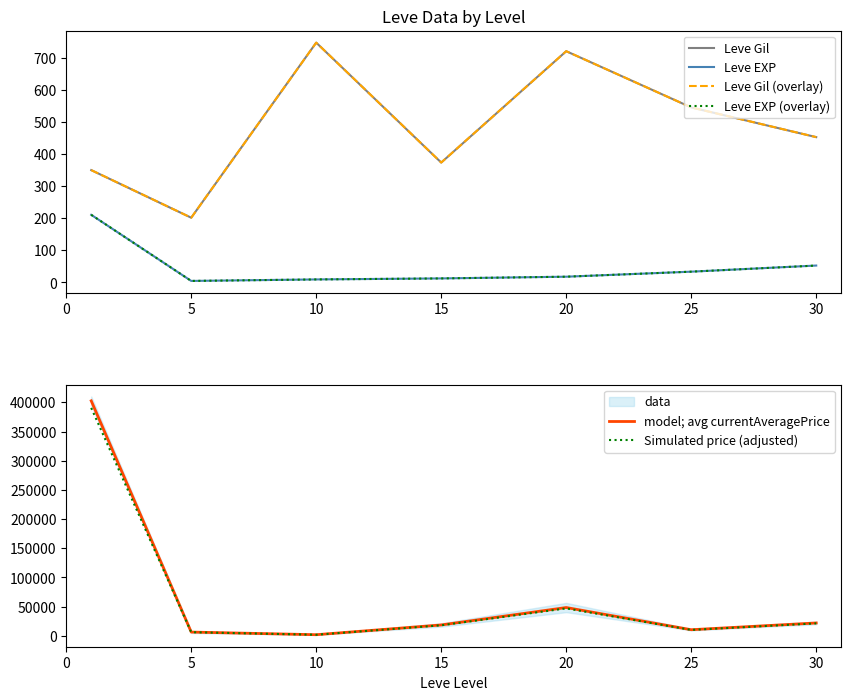

True or false: model; avg currentAveragePrice and Leve EXP intersect in this chart.

False